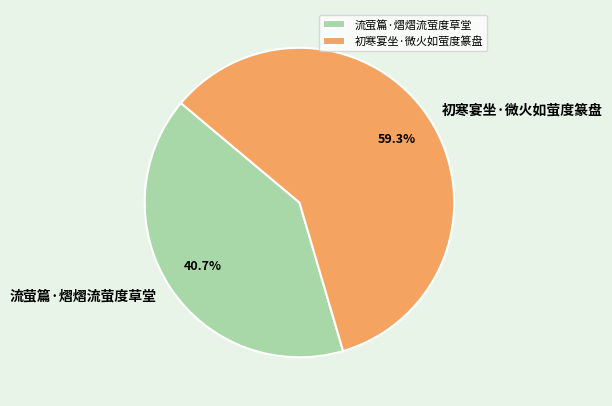

How many slices are in this pie chart?

2